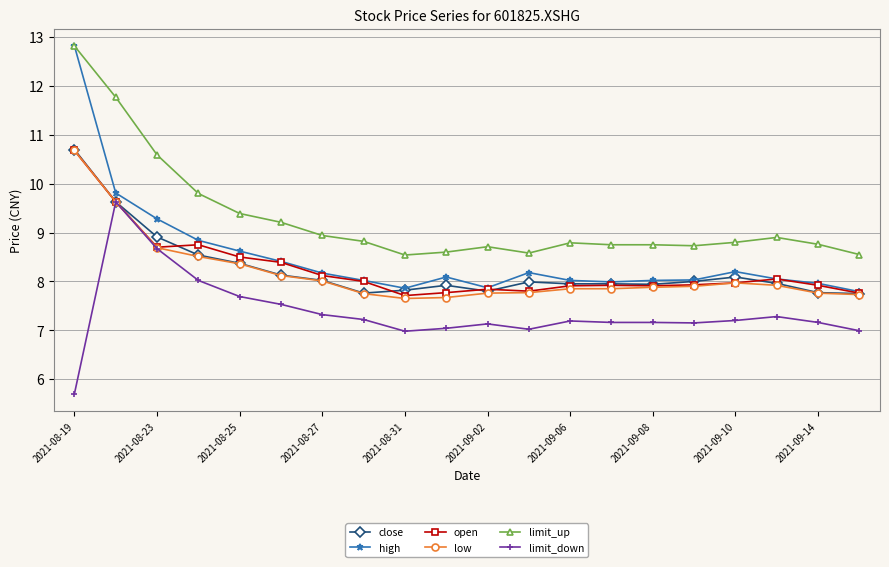

True or false: limit_up has more than 1 points higher than both neighbors.

True